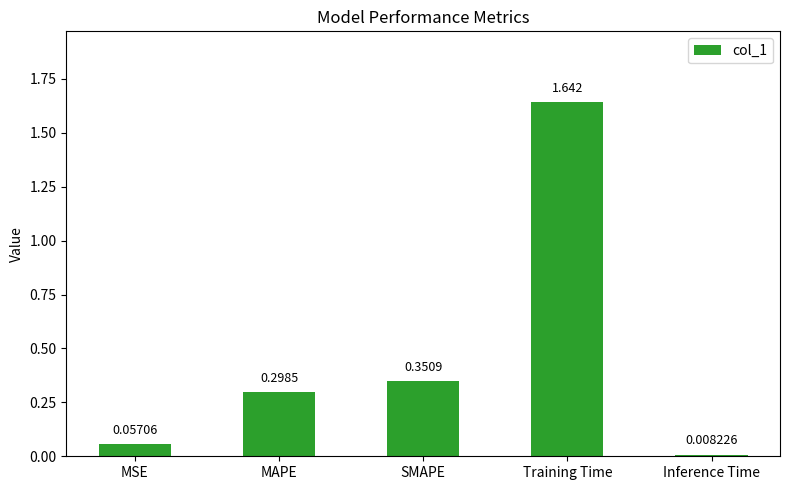

What is the change in value from SMAPE to Training Time?

+1.3